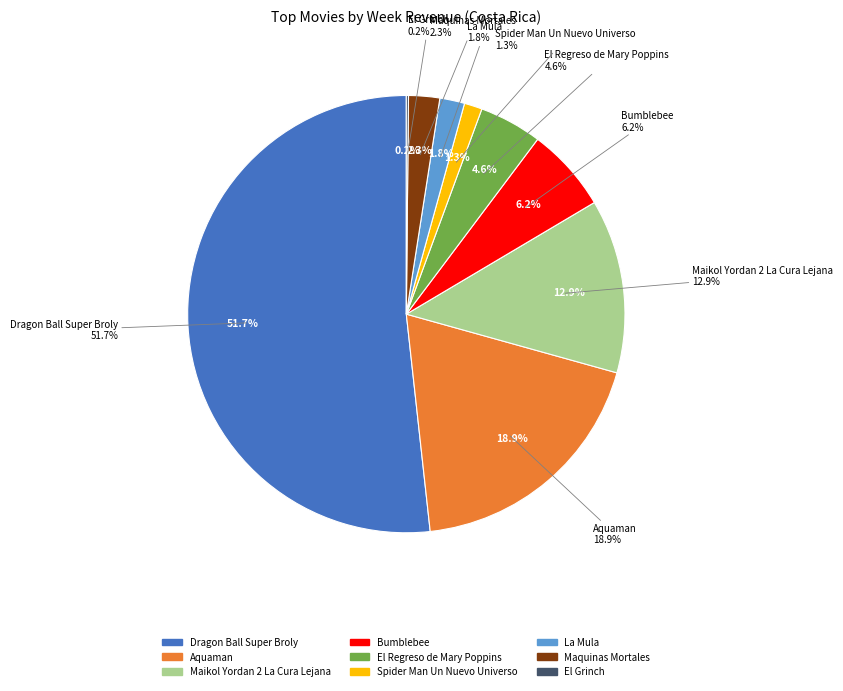

Between Bumblebee and Maikol Yordan 2 La Cura Lejana, which is larger?

Maikol Yordan 2 La Cura Lejana